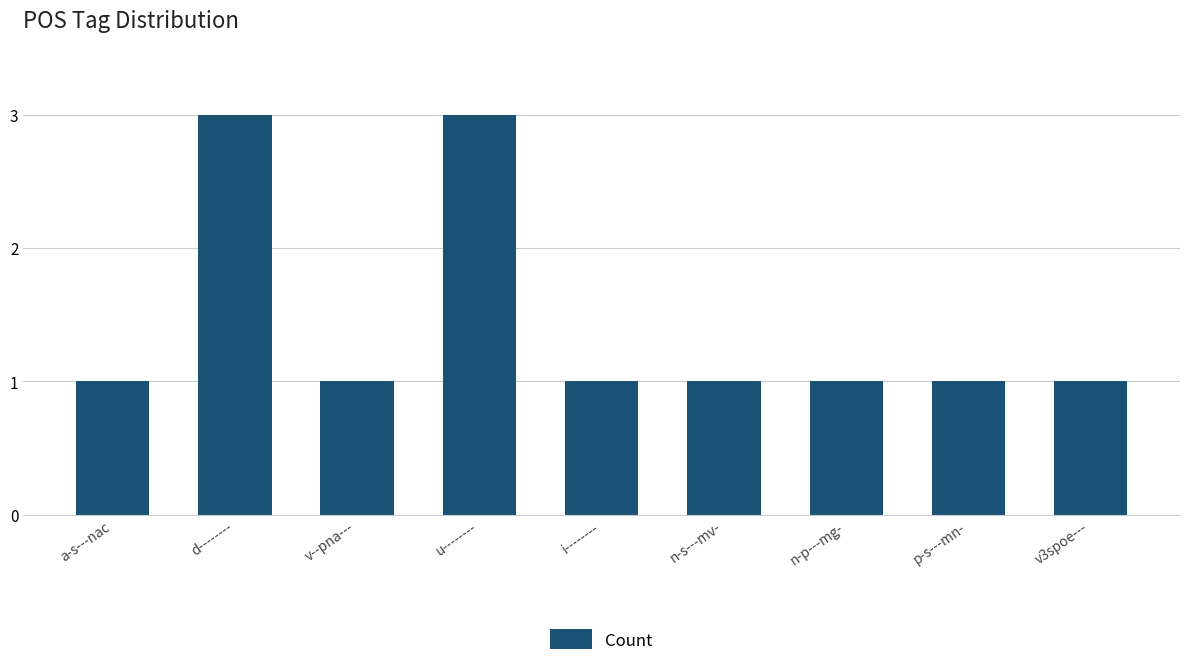

What is the maximum value shown in the chart?

3